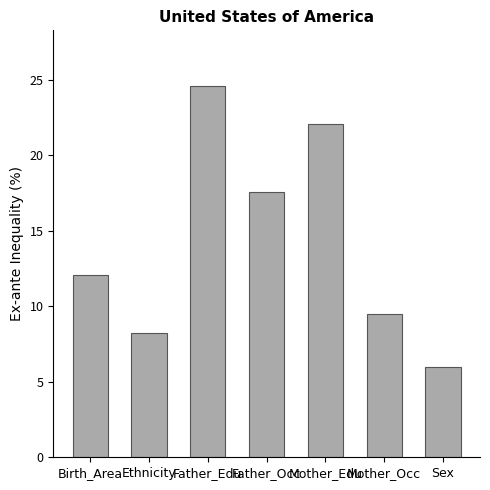

Rank the categories by value from highest to lowest.

Father_Edu, Mother_Edu, Father_Occ, Birth_Area, Mother_Occ, Ethnicity, Sex